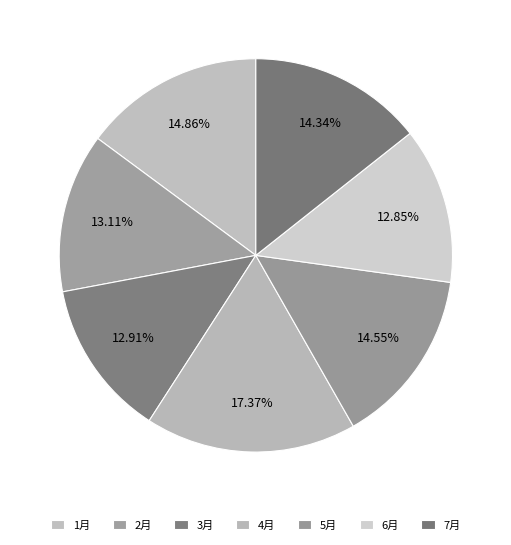

What is the total percentage of 2月 and 4月?

30.5%